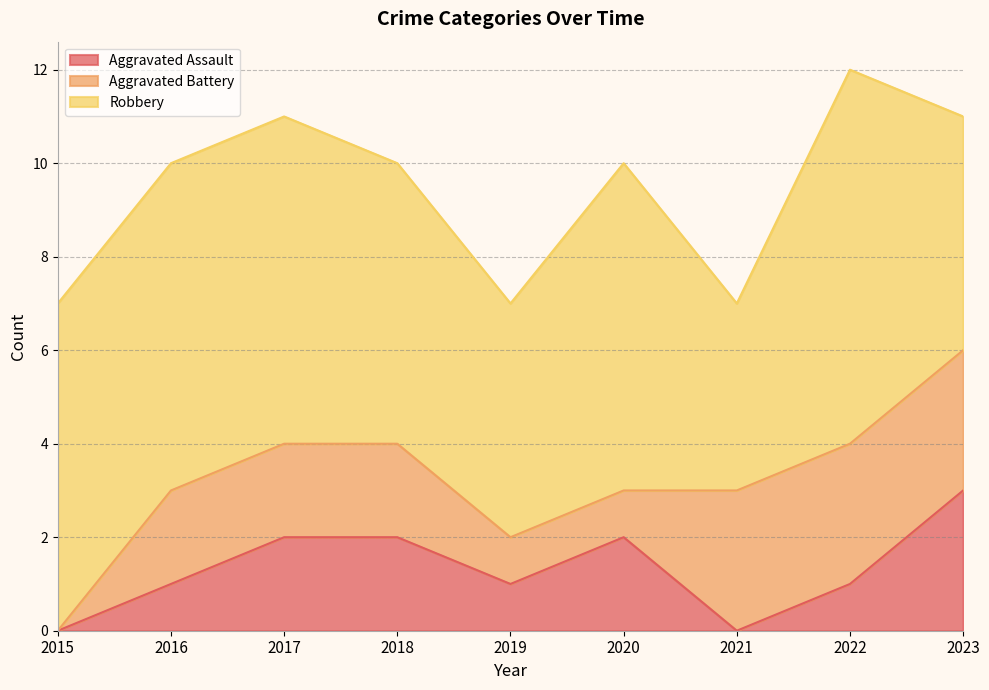

How many data points in Aggravated Assault are less than 1?

2